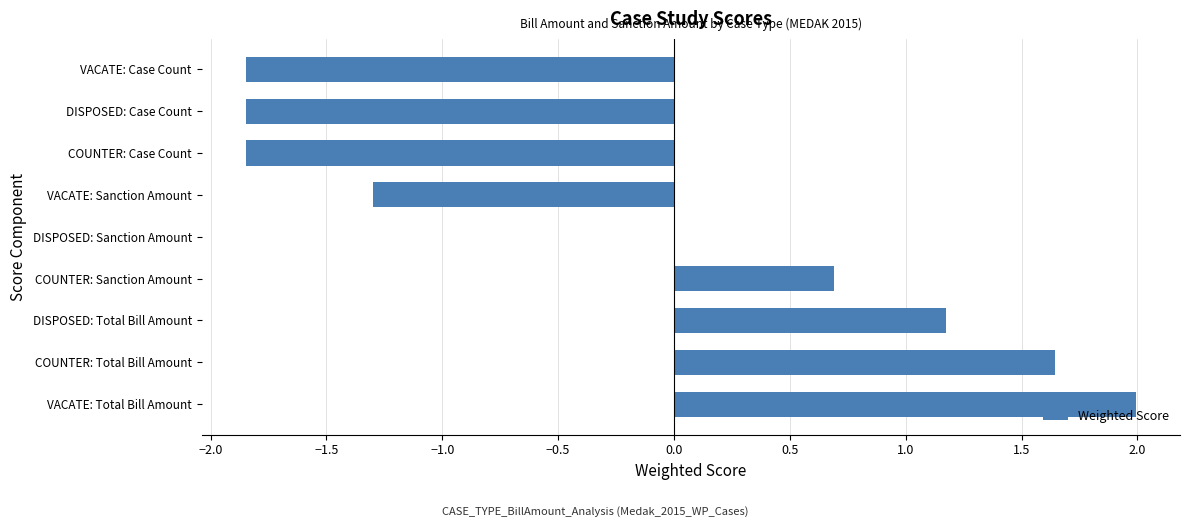

Which label corresponds to the largest value in the chart?

VACATE: Total Bill Amount